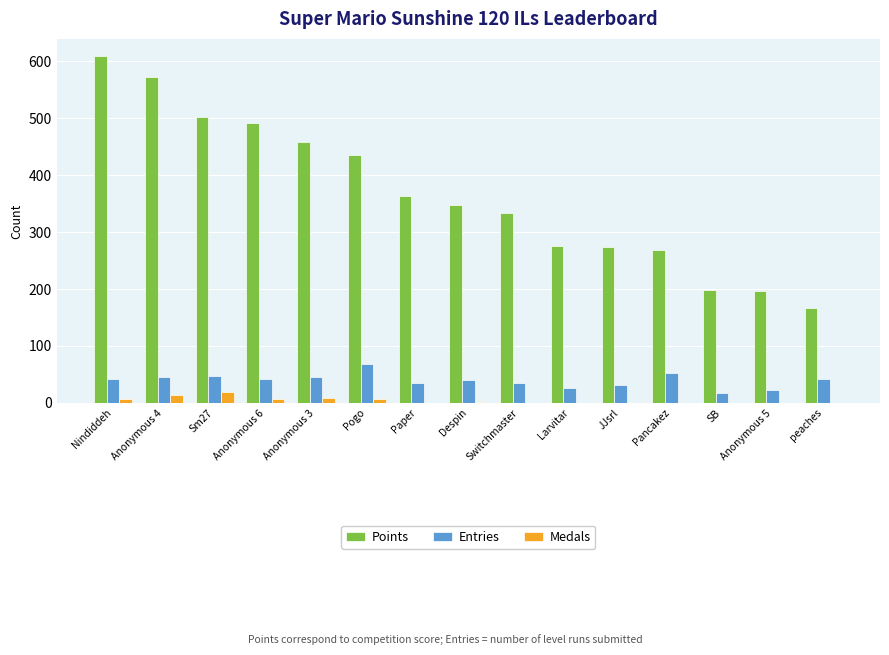

How many Medals values are between 0 and 7?

12